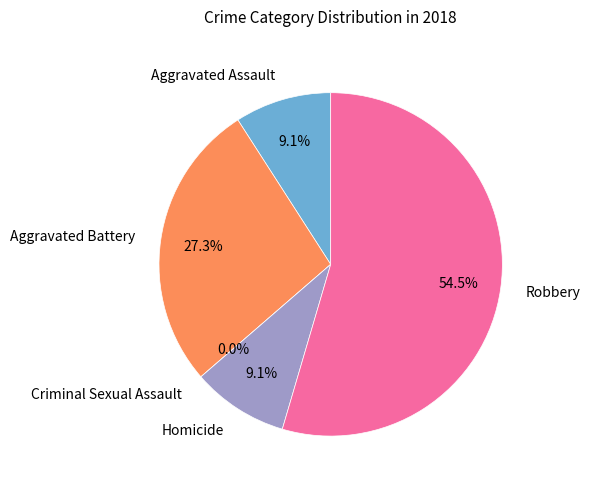

To the nearest percent, what portion does Aggravated Battery represent?

27%